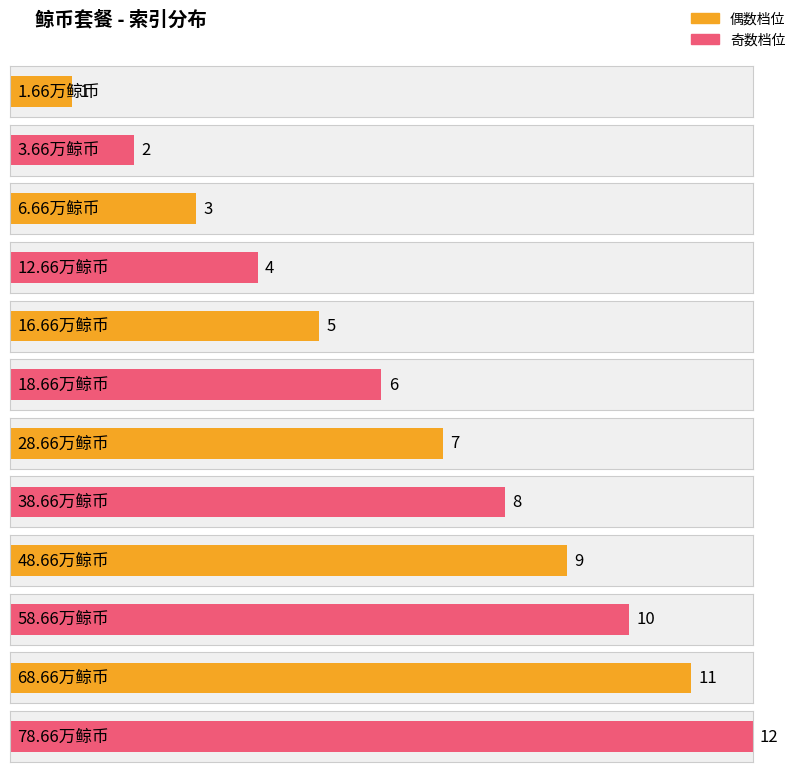

What is the sum of all values?

78